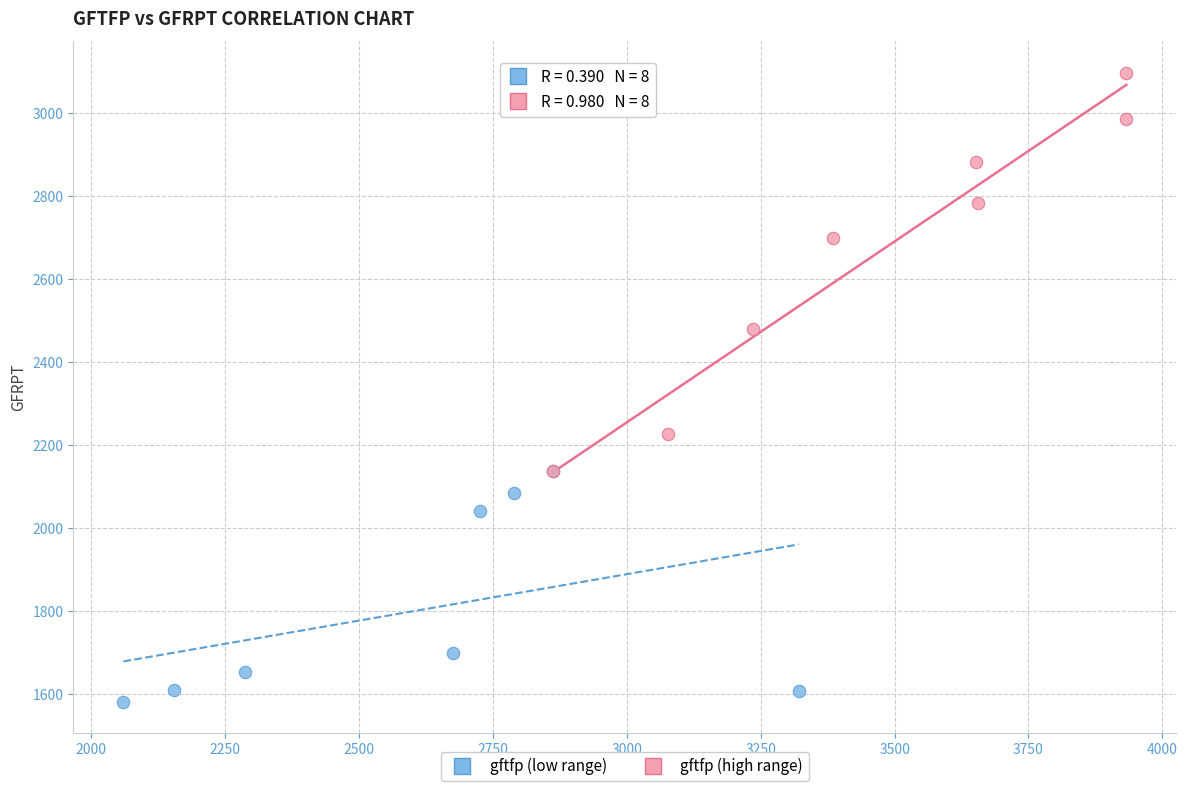

Which series contains the lowest Y value?

gftfp (low range)